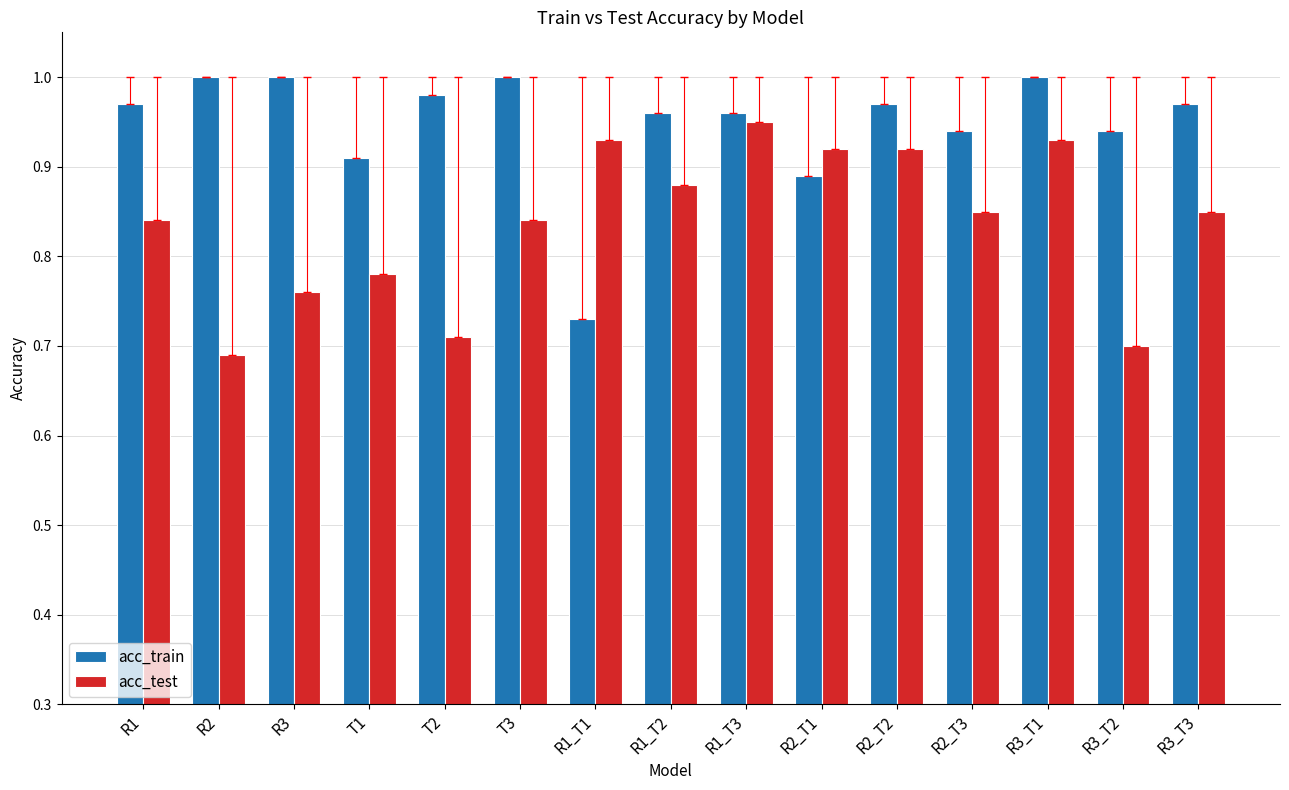

Count the number of data series in this chart.

2